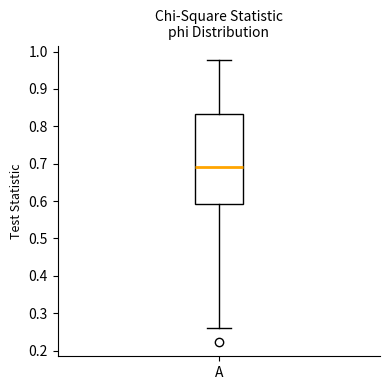

Where is the upper edge of the box for A on the y-axis? The values are not printed on the chart, so give them approximately, as read against the axis.

0.83